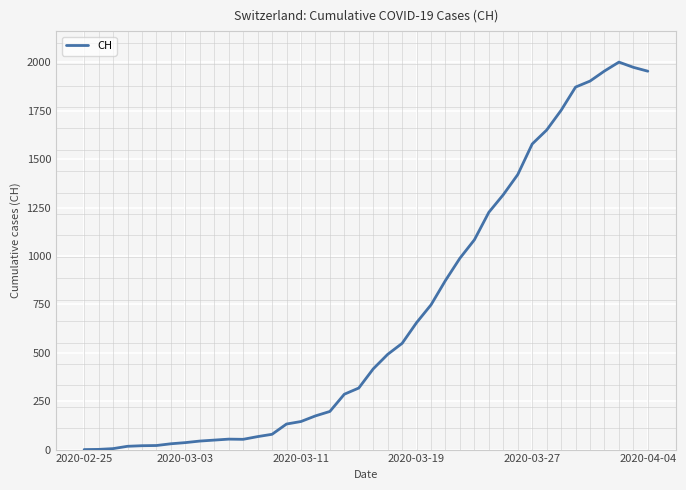

What is the approximate value at 29?

1317